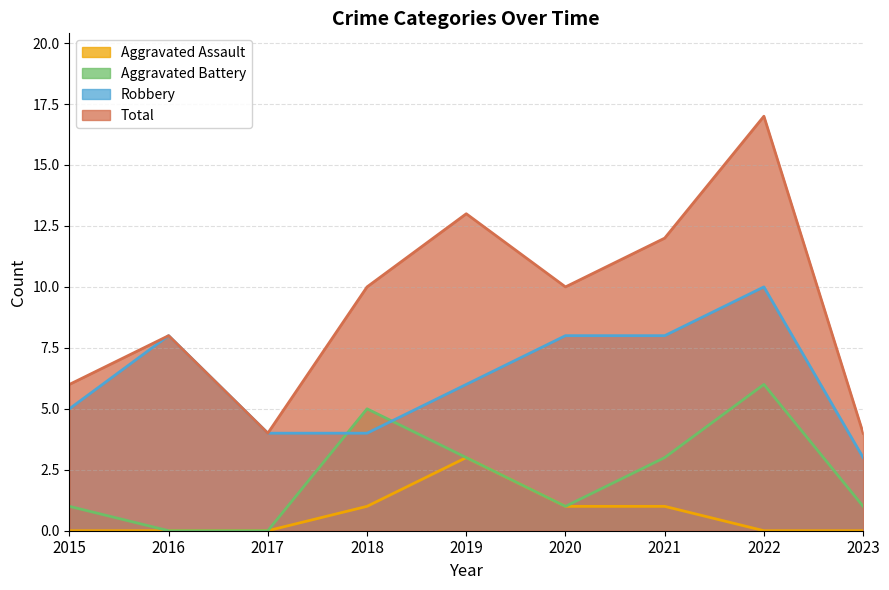

True or false: Total has a value of 2 at 2015.

False